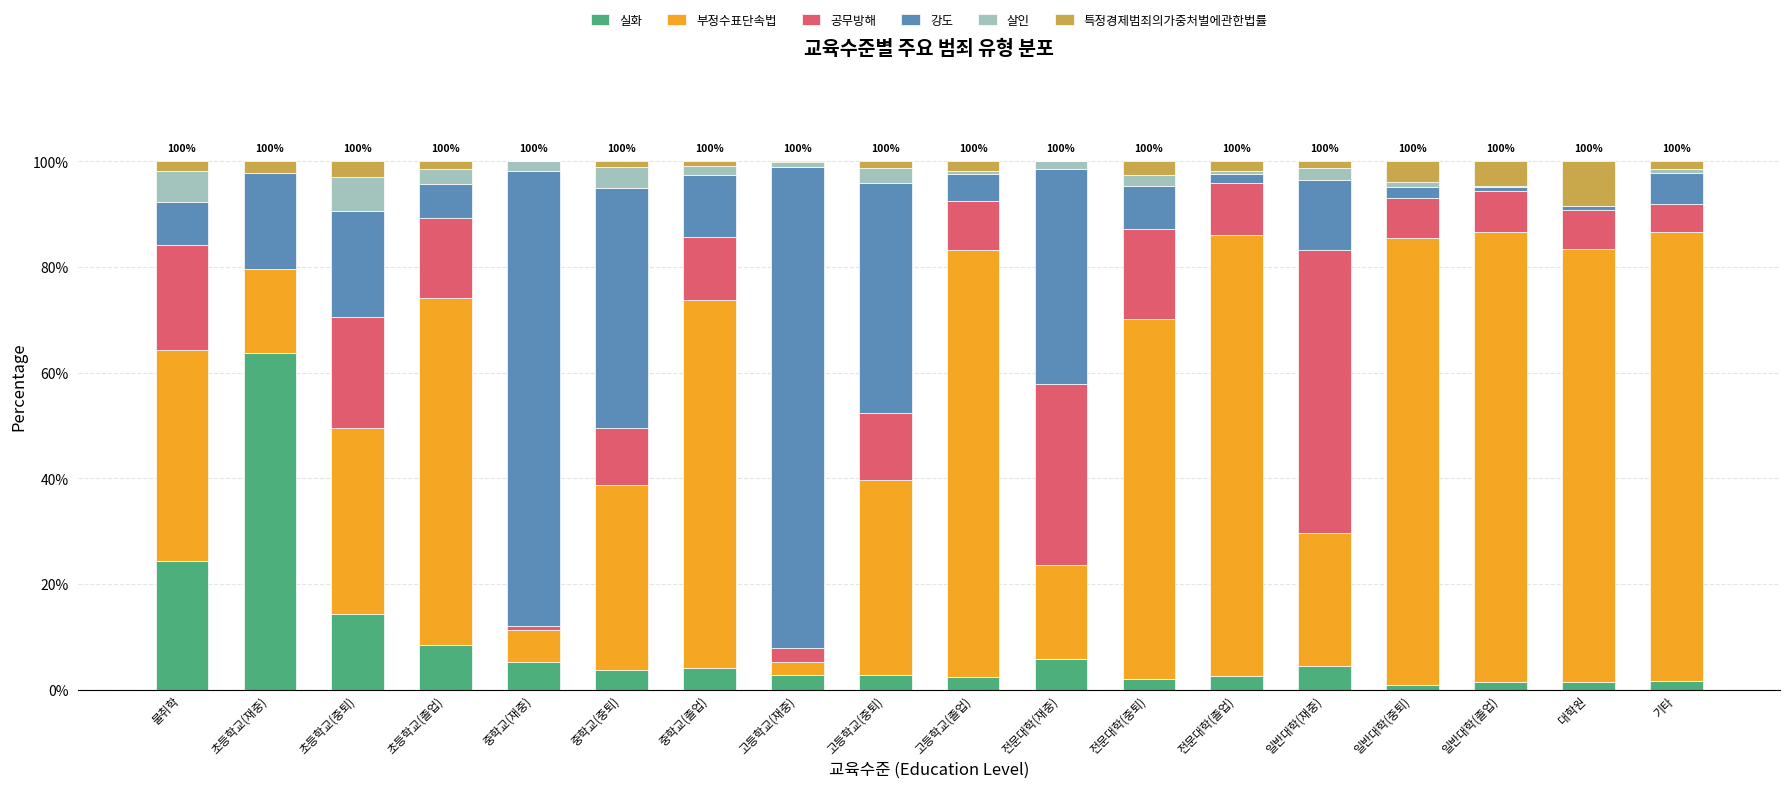

Are the bars grouped side by side (vs. stacked)?

No